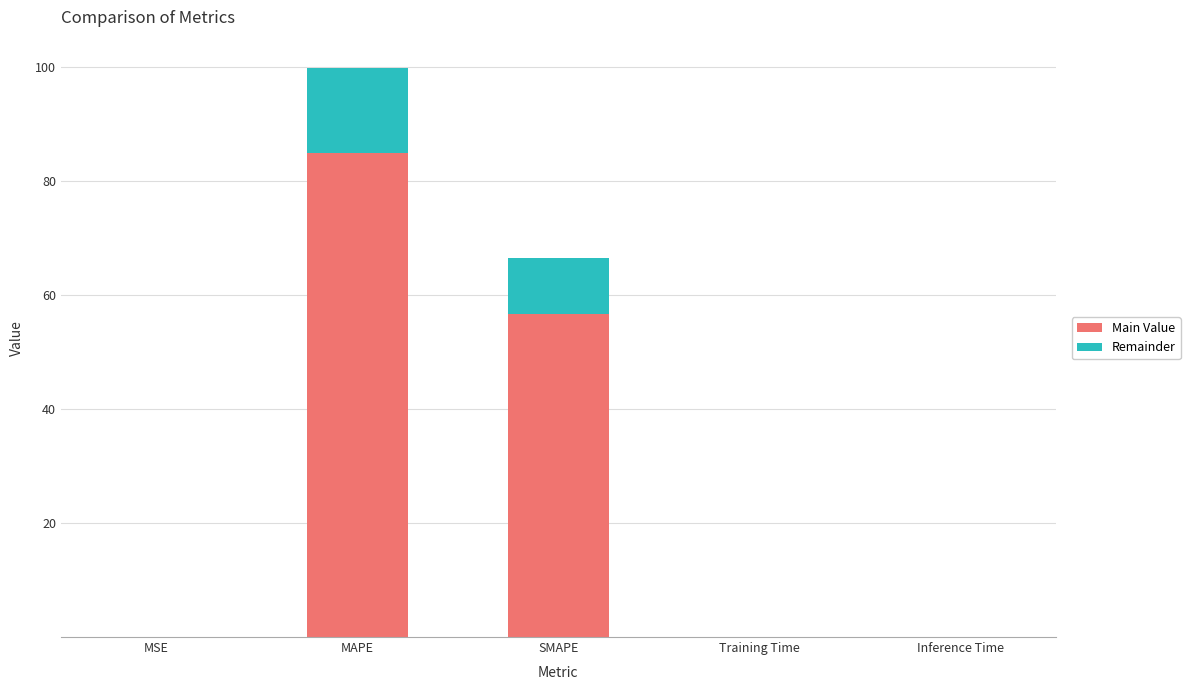

At which category is the sum across all series the highest?

MAPE